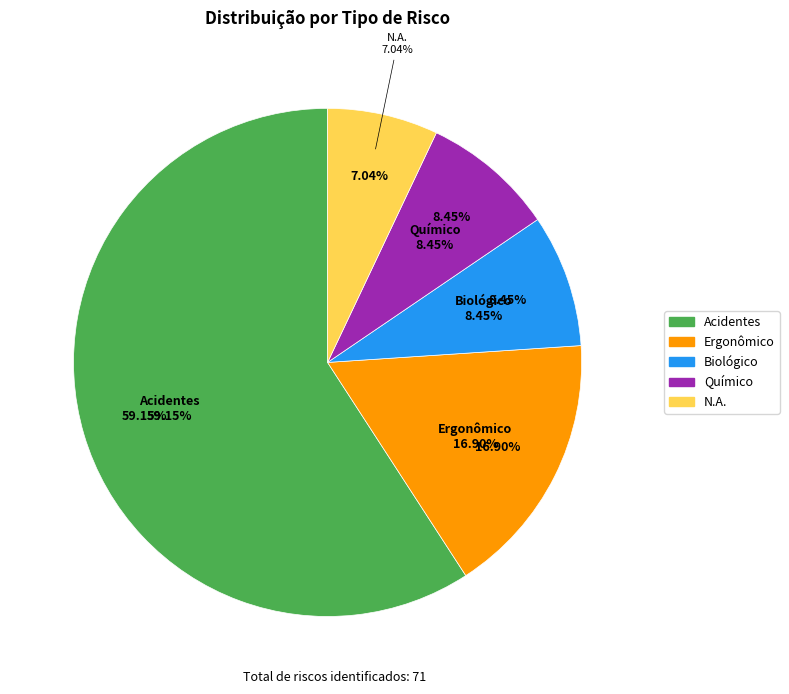

The N.A. slice represents 21% of the pie. True or false?

False